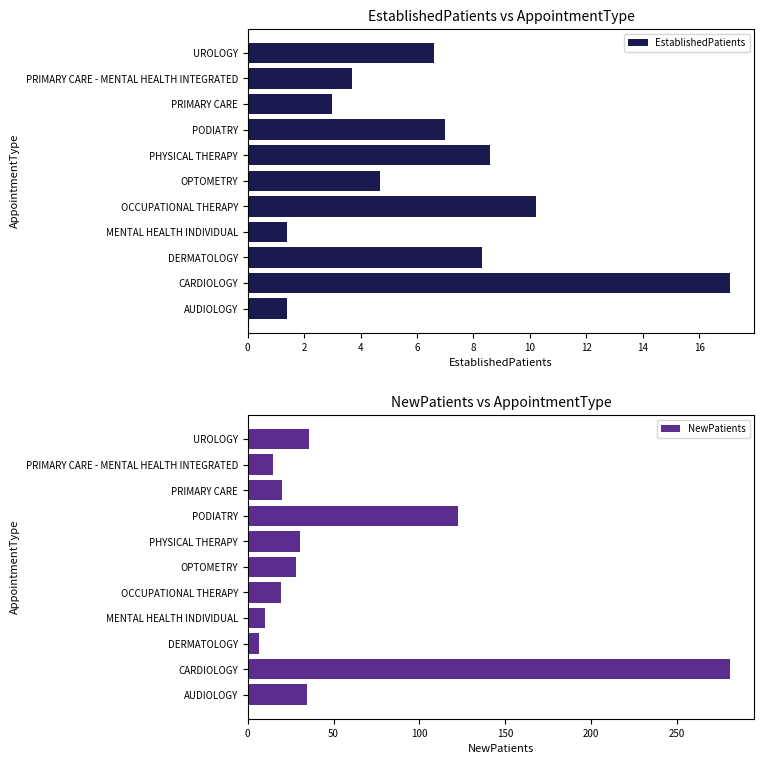

What is the difference between the second highest and minimum values in the NewPatients series?

115.9